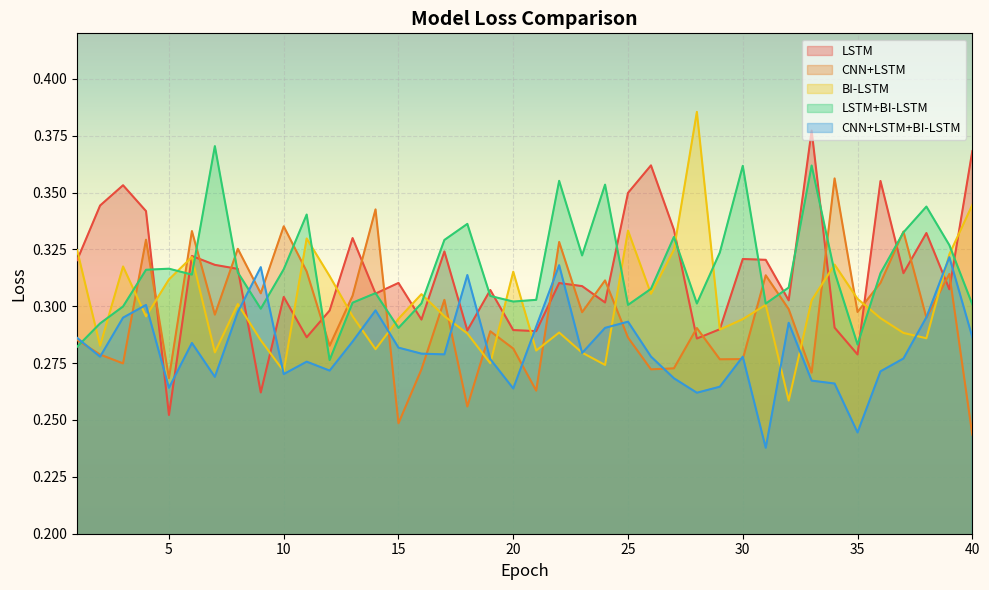

At which category is the sum across all series the highest?

22